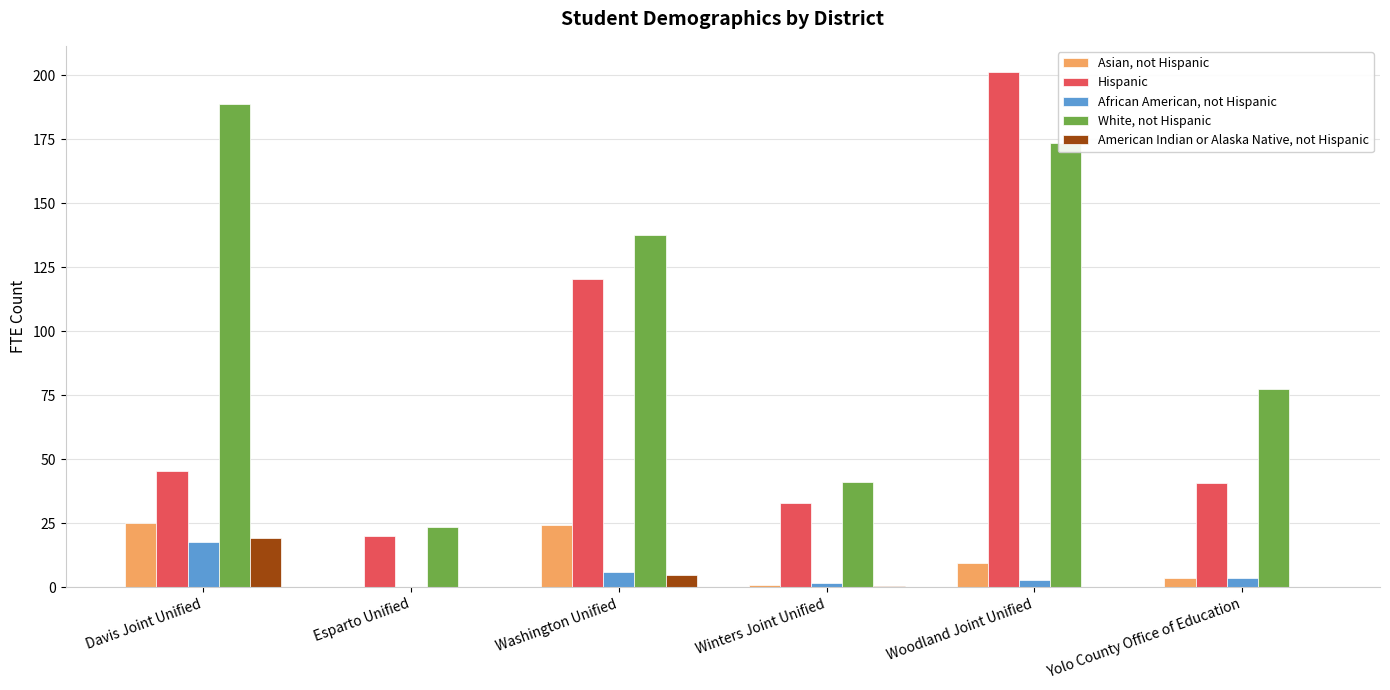

Between Woodland Joint Unified and Yolo County Office of Education, which series saw the biggest shift?

Hispanic